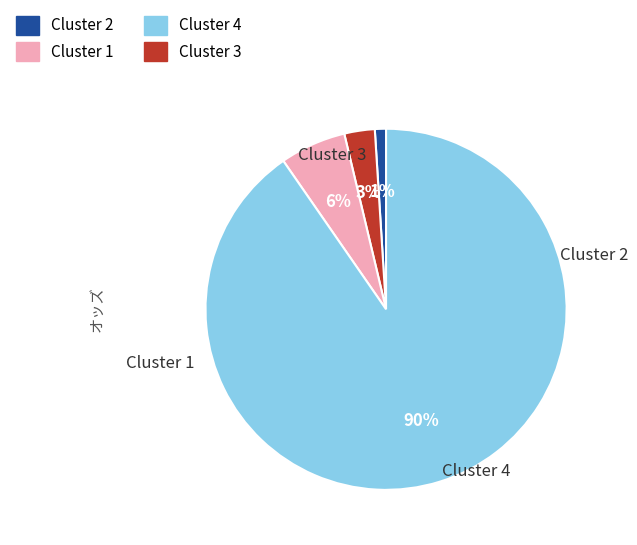

To the nearest percent, what is the difference between the largest and smallest slice percentages?

89%